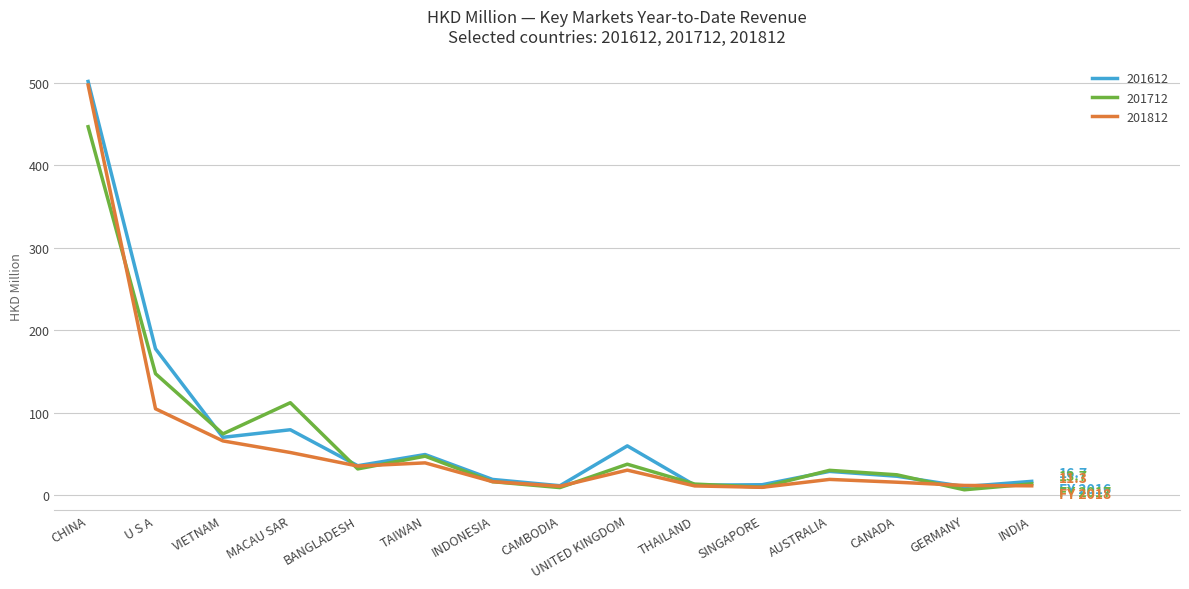

What are all the series names shown in the legend?

201612, 201712, 201812